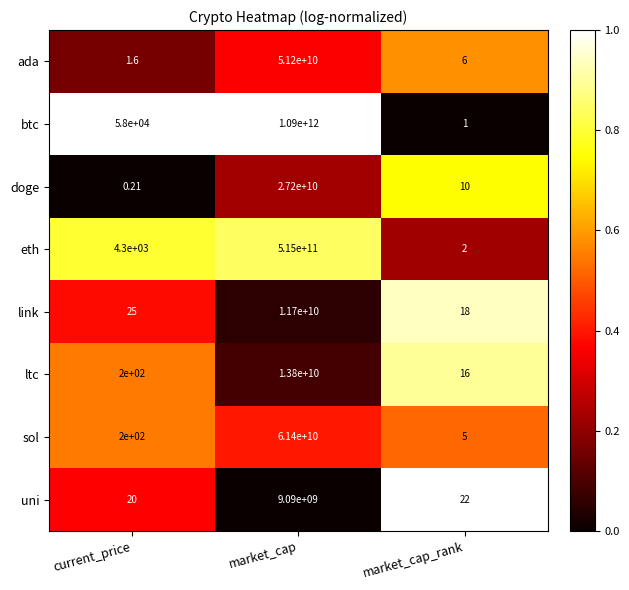

Which series has the largest range (max minus min)?

btc